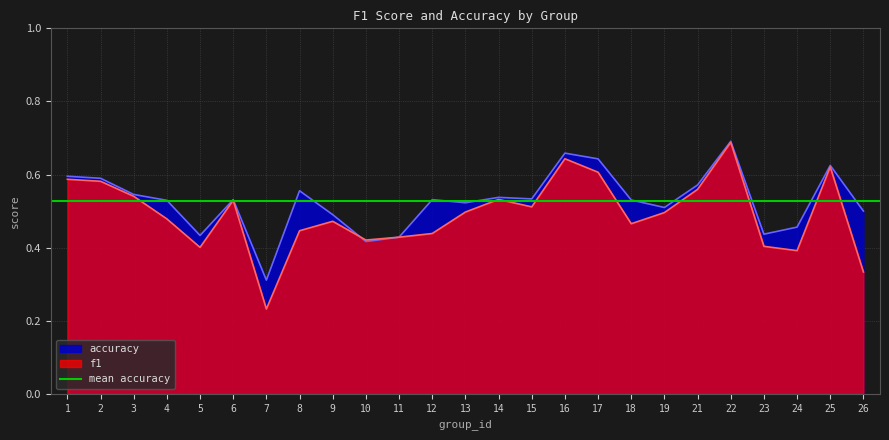

What is the minimum value for f1?

0.2